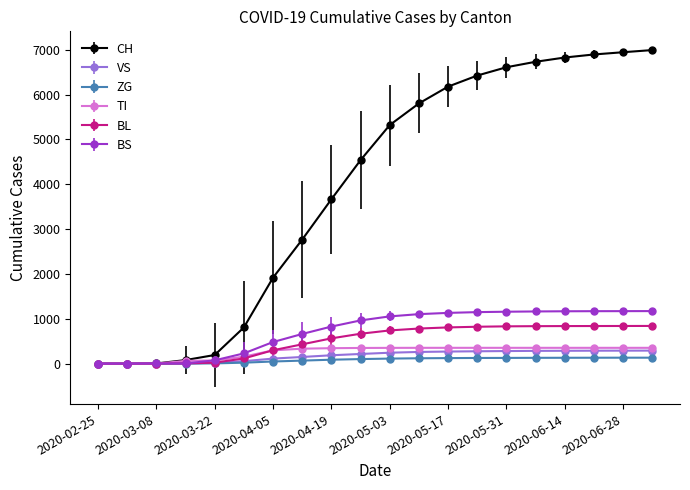

How many data points does each series have?

20